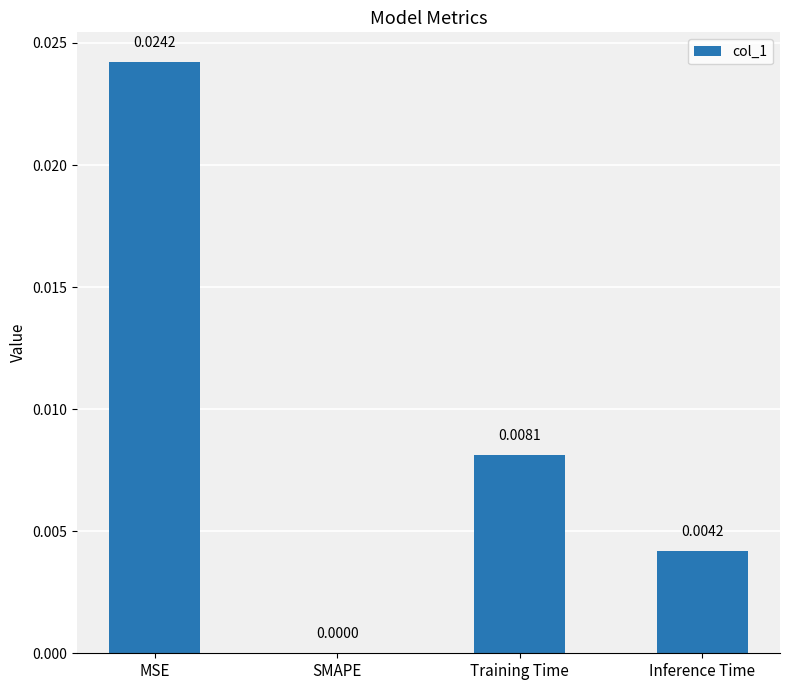

How many distinct data groups are displayed?

1